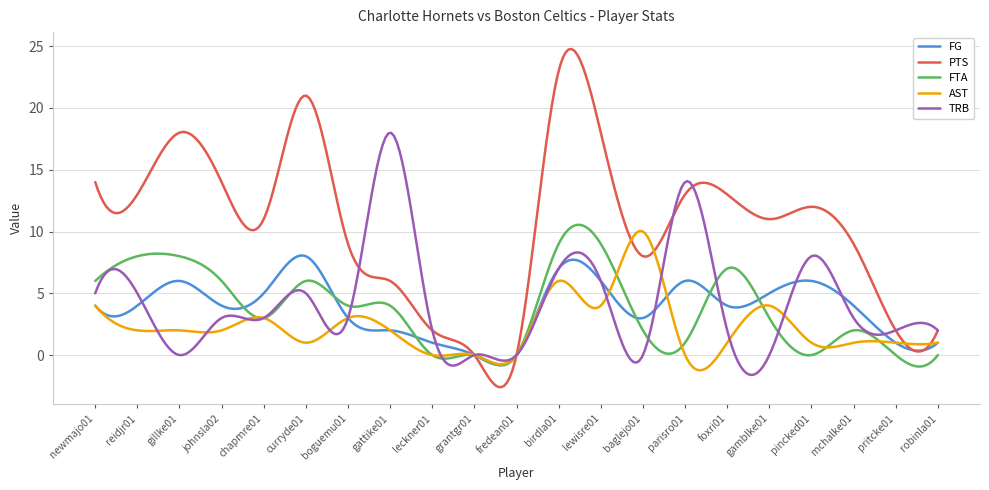

Which series has the largest range (max minus min)?

PTS